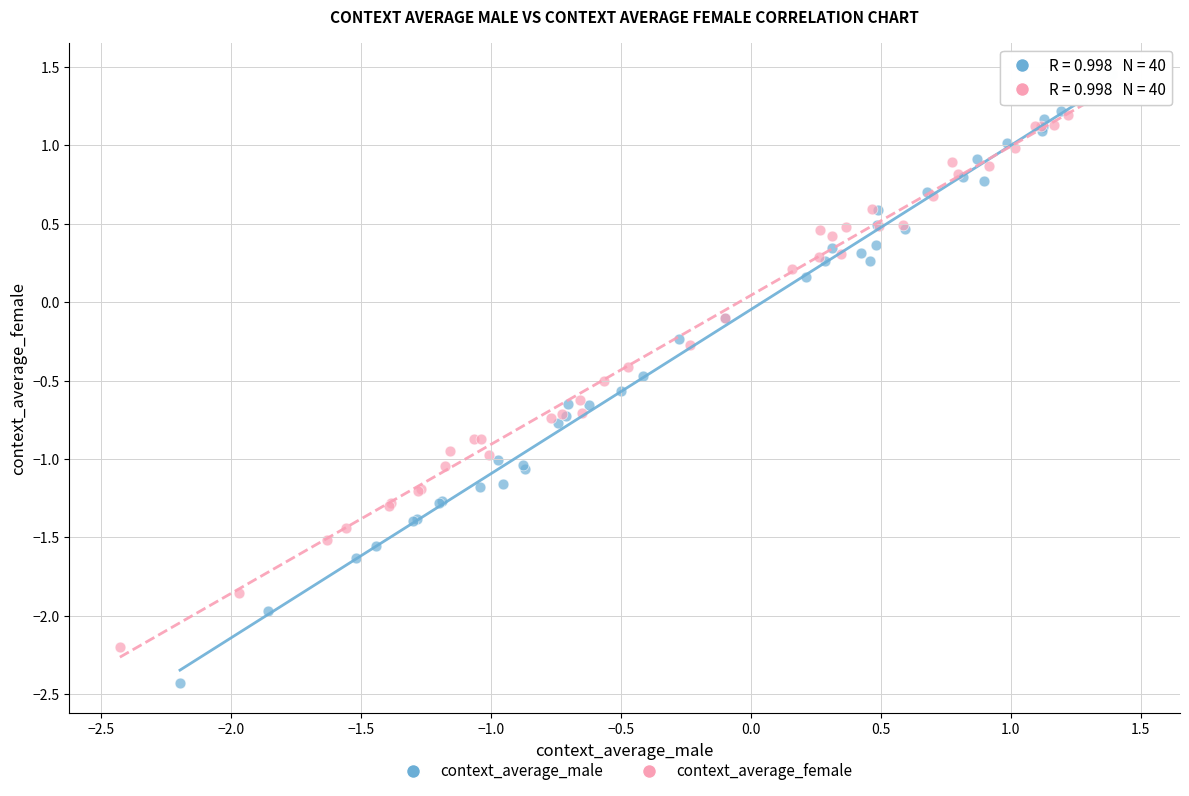

Which series has the largest Y range (max minus min)?

context_average_male